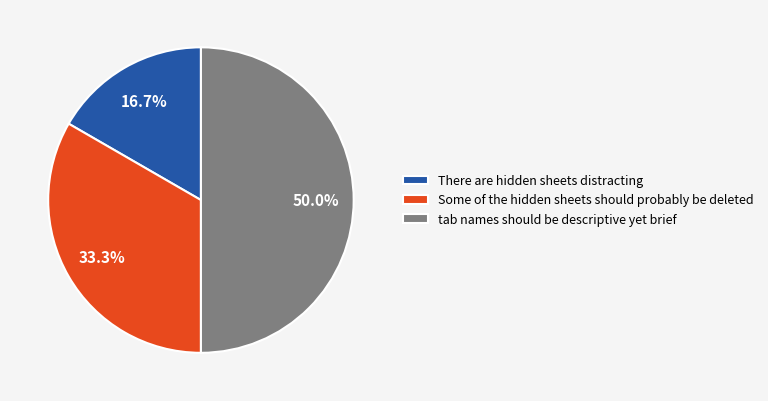

Which slice is the largest?

tab names should be descriptive yet brief